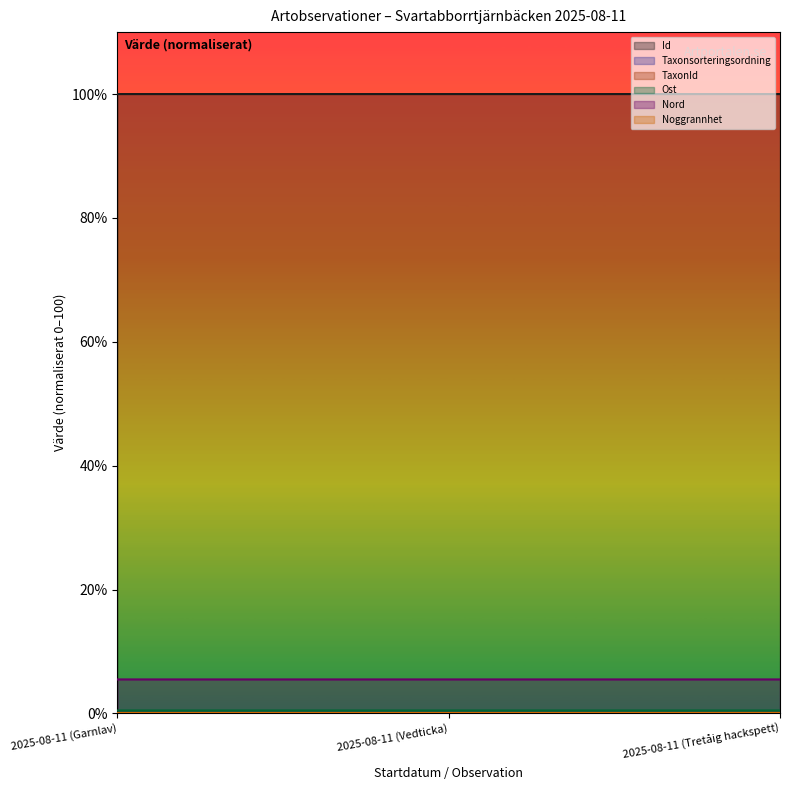

The Ost series shows 0.5 at 2025-08-11 (Garnlav). True or false?

True